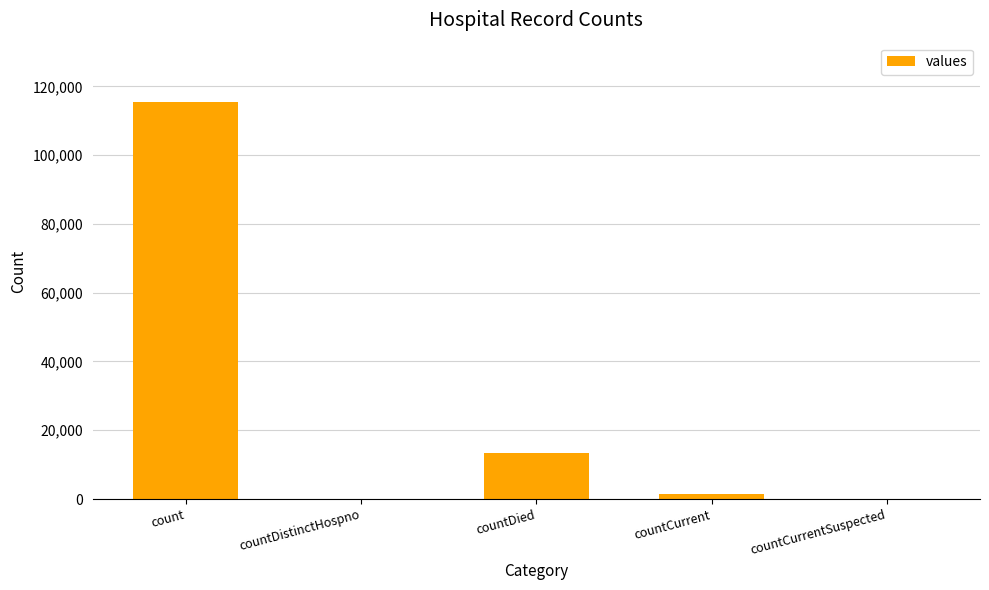

What is the maximum value shown in the chart?

115379